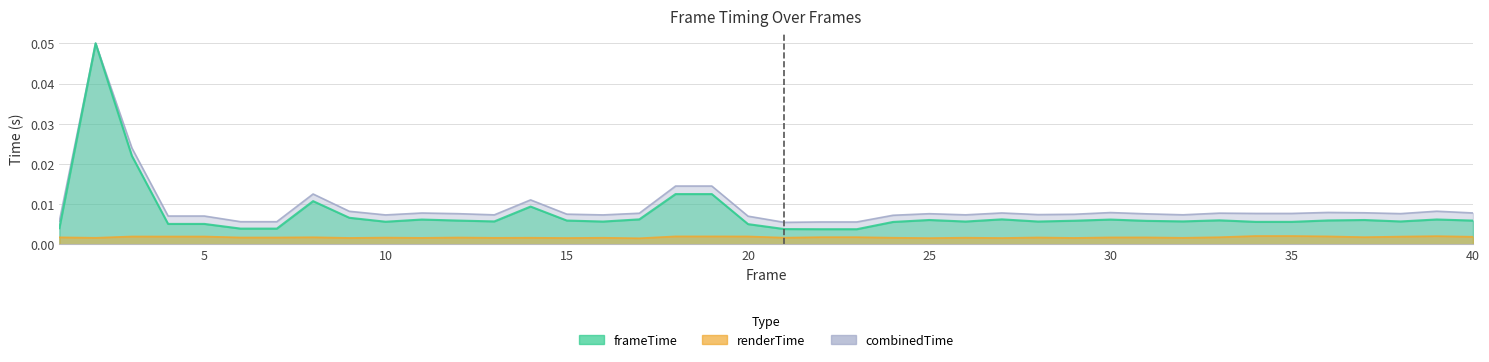

How many interior local peaks does the combinedTime series have?

10